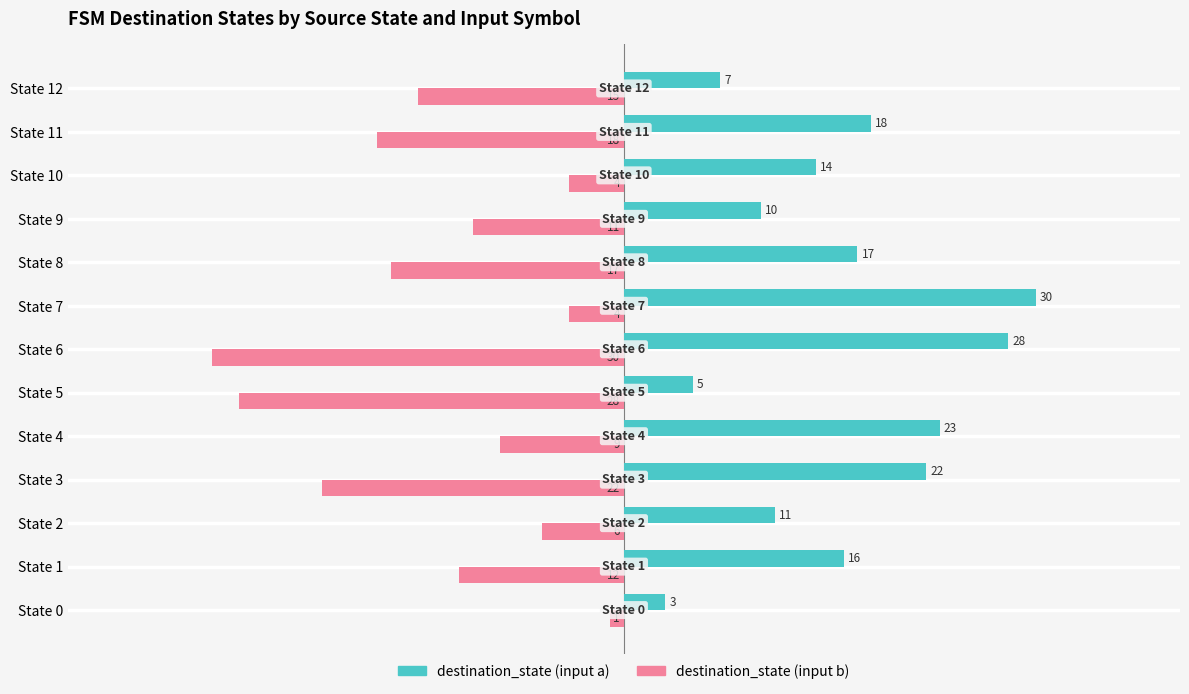

What is the spread (max minus min) of values at State 1?

28